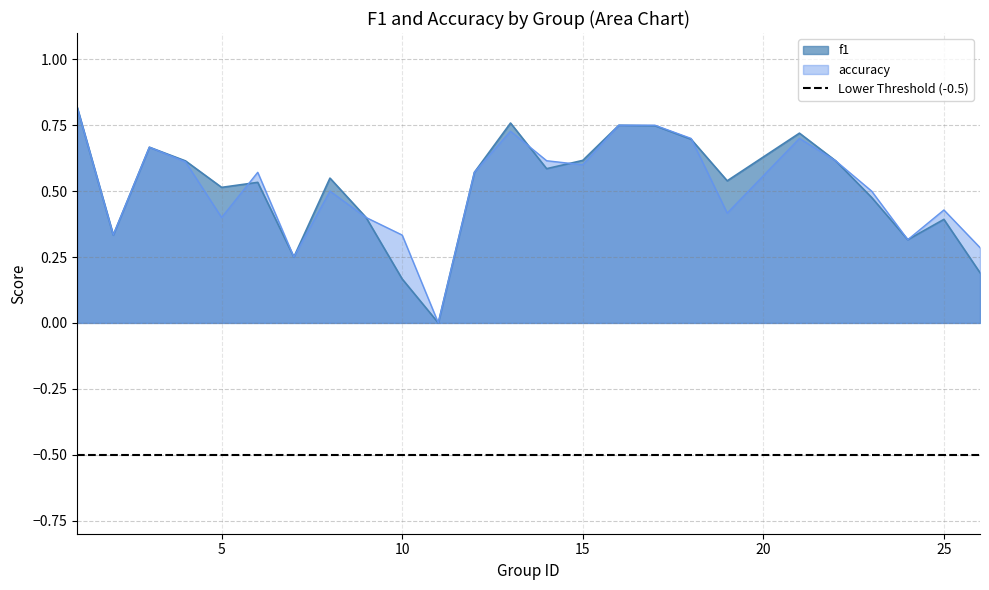

Does the chart display data point markers on the line(s)?

No